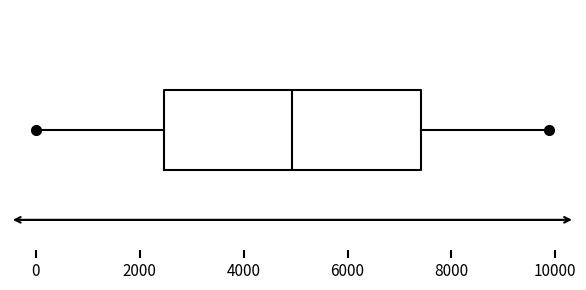

Where does the right whisker of the box end on the x-axis? The values are not printed on the chart, so give them approximately, as read against the axis.

9800